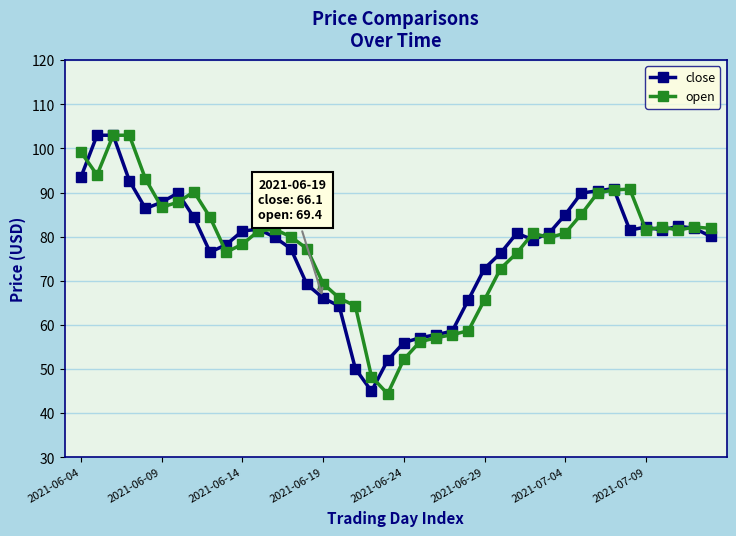

What is the maximum value shown in the chart?

103.0